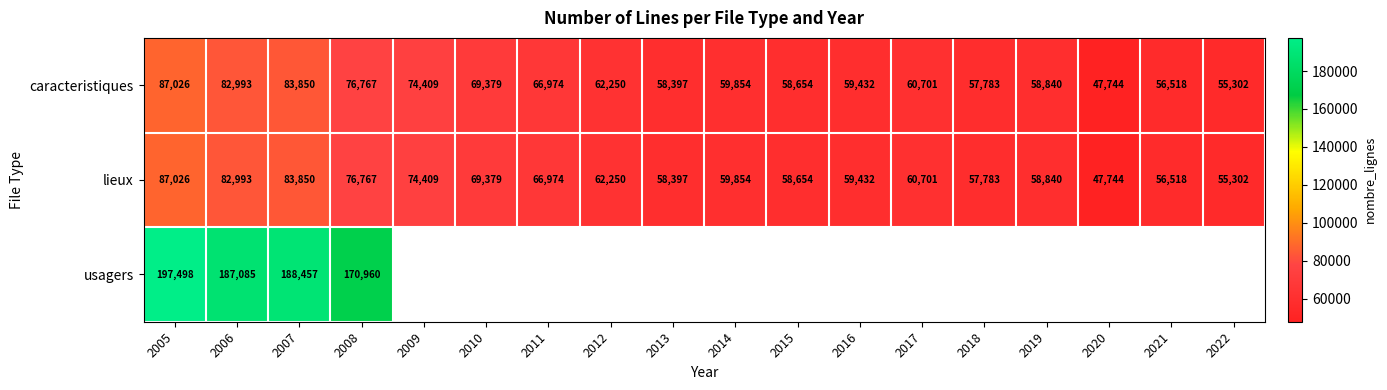

The value of lieux at 2007 is 83850. True or false?

True